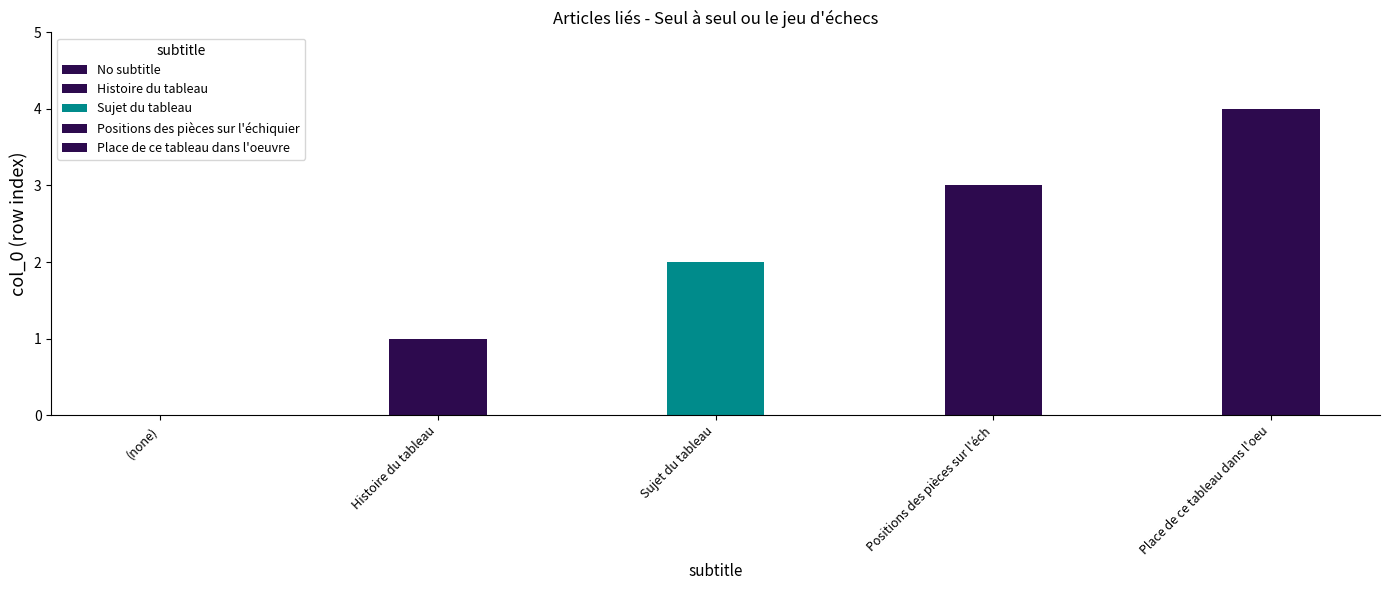

Does the chart contain any negative values?

No